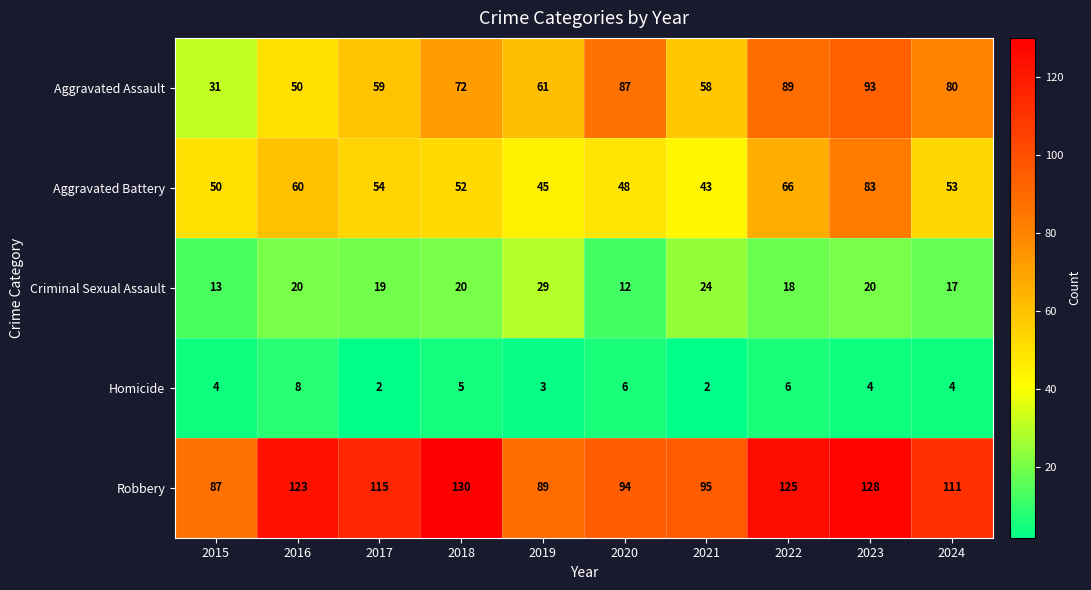

What is the spread (max minus min) of values at 2017?

113